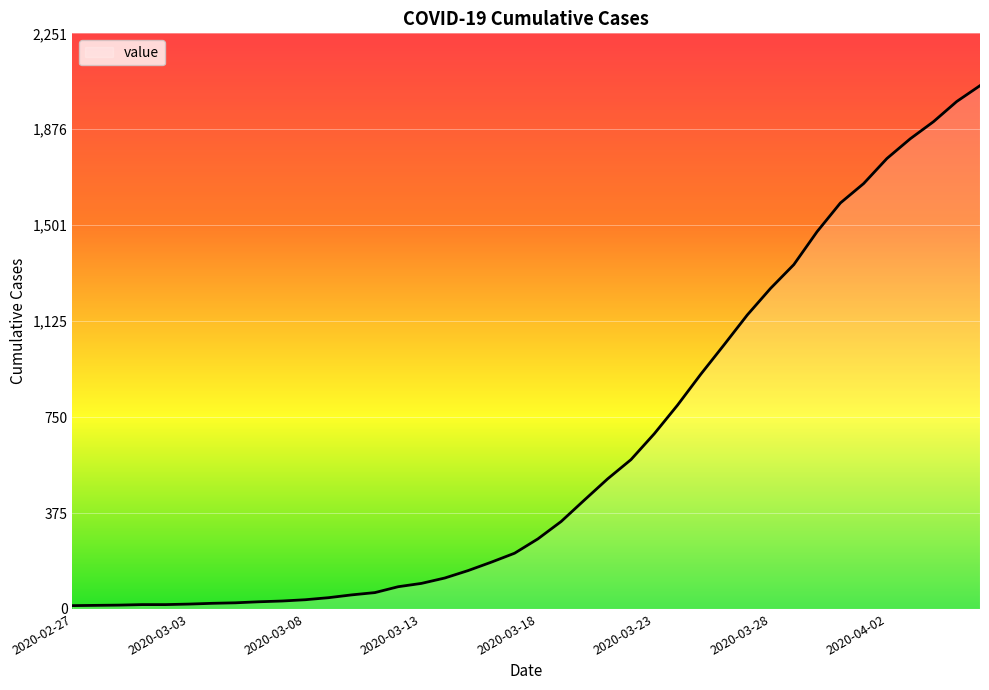

What is the maximum value shown in the chart?

2047